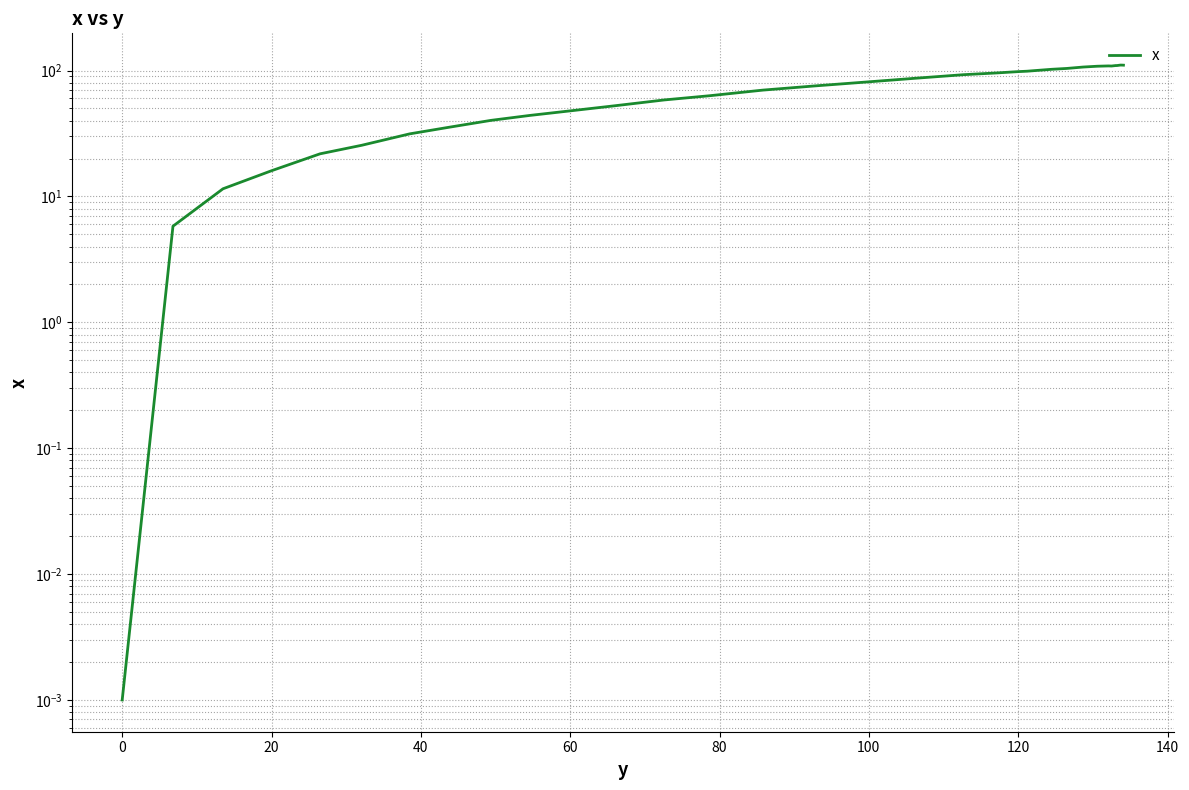

Reading right to left, extract all data points from this chart.

110.3	110.4	110.4	110.4	110.4	110.5	110.5	109.5	109.5	109.6	109.6	108.6	108.8	108.2	106.6	103.9	102.3	100.5	98.8	98.1	95.7	92.7	86.9	81.1	75.5	69.9	63.1	58.4	52.6	47.9	44.0	40.2	35.3	31.4	25.5	21.8	16.0	11.5	5.8	0.0